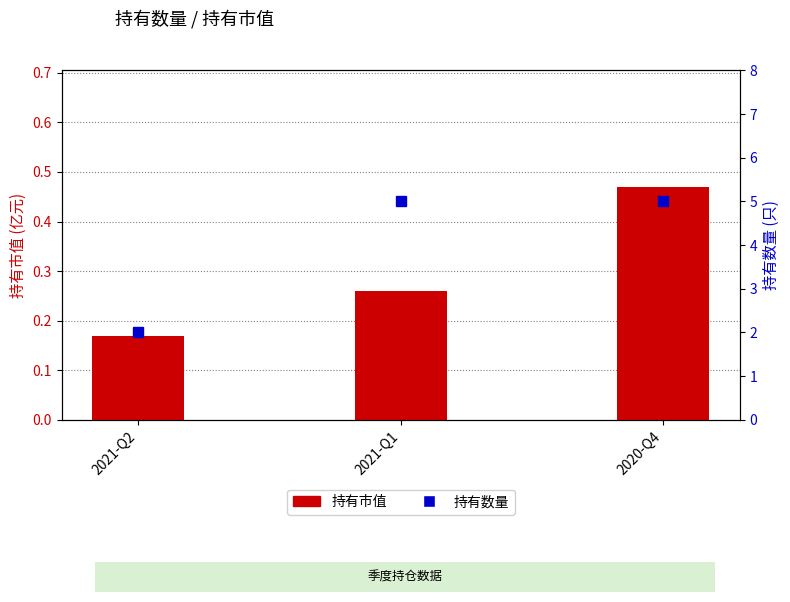

What is the value of the 持有数量 bar at the 1st from the left?

2.0